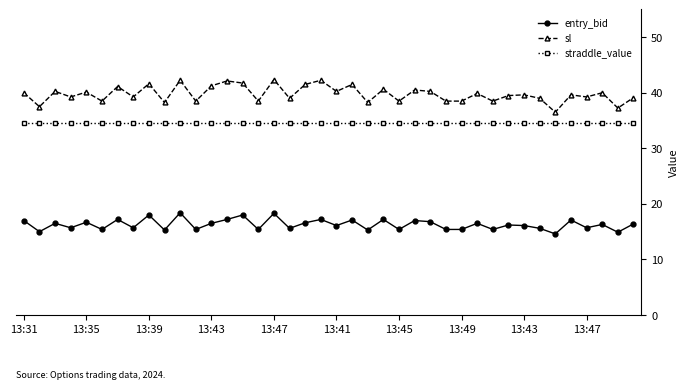

Rank the series by their average value, from lowest to highest.

entry_bid, straddle_value, sl